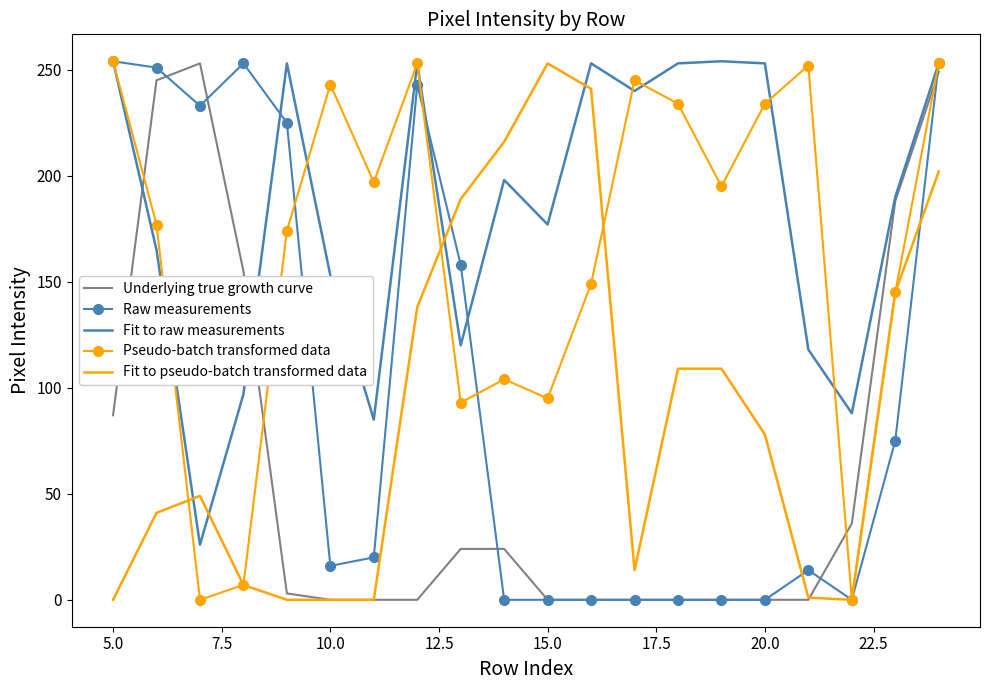

What are all the series names shown in the legend?

Underlying true growth curve, Raw measurements, Fit to raw measurements, Pseudo-batch transformed data, Fit to pseudo-batch transformed data